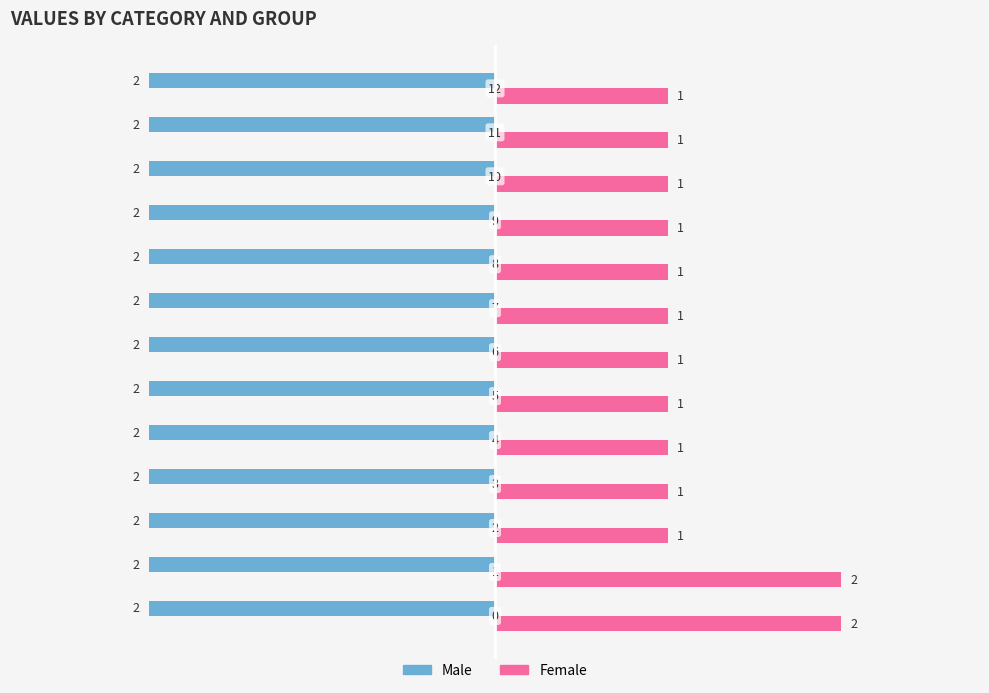

Rank the series by their maximum value, from lowest to highest.

Male, Female